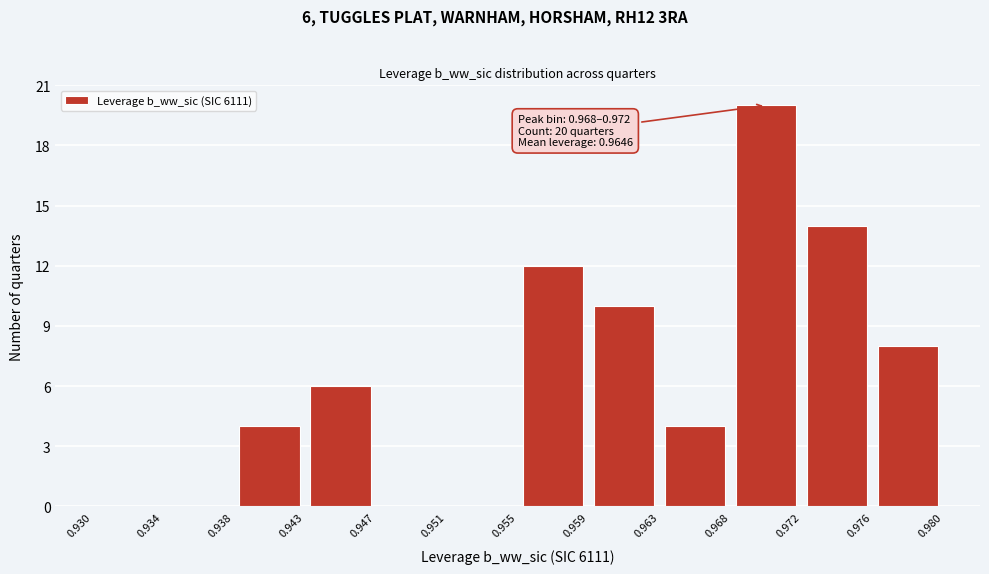

Over which range of the x-axis is the bar tallest?

0.968 to 0.972